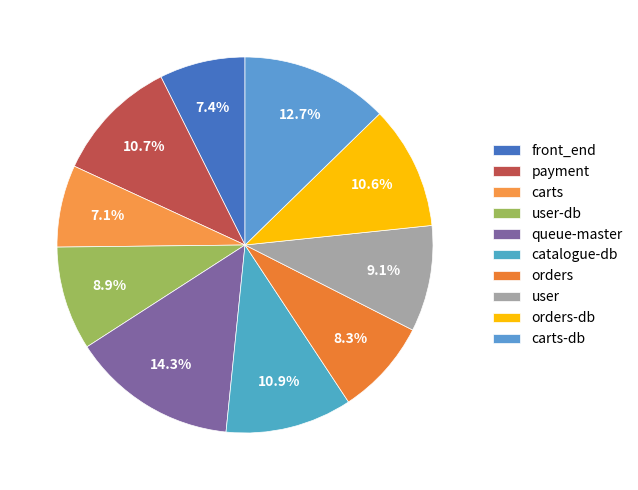

To the nearest percent, what percentage of the pie is queue-master?

14%